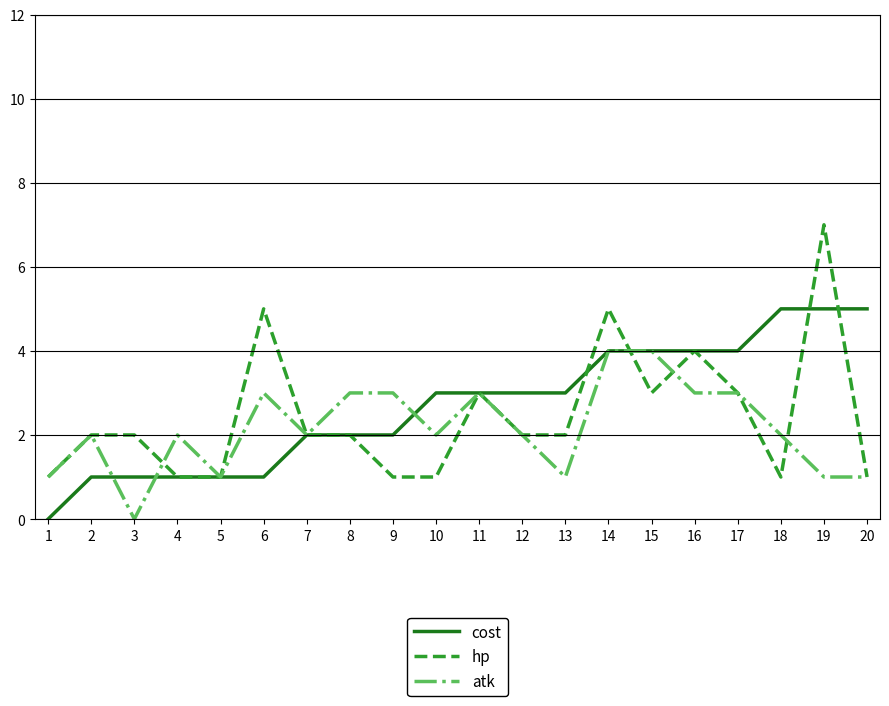

Between which two adjacent categories do atk and cost first intersect?

2 and 3